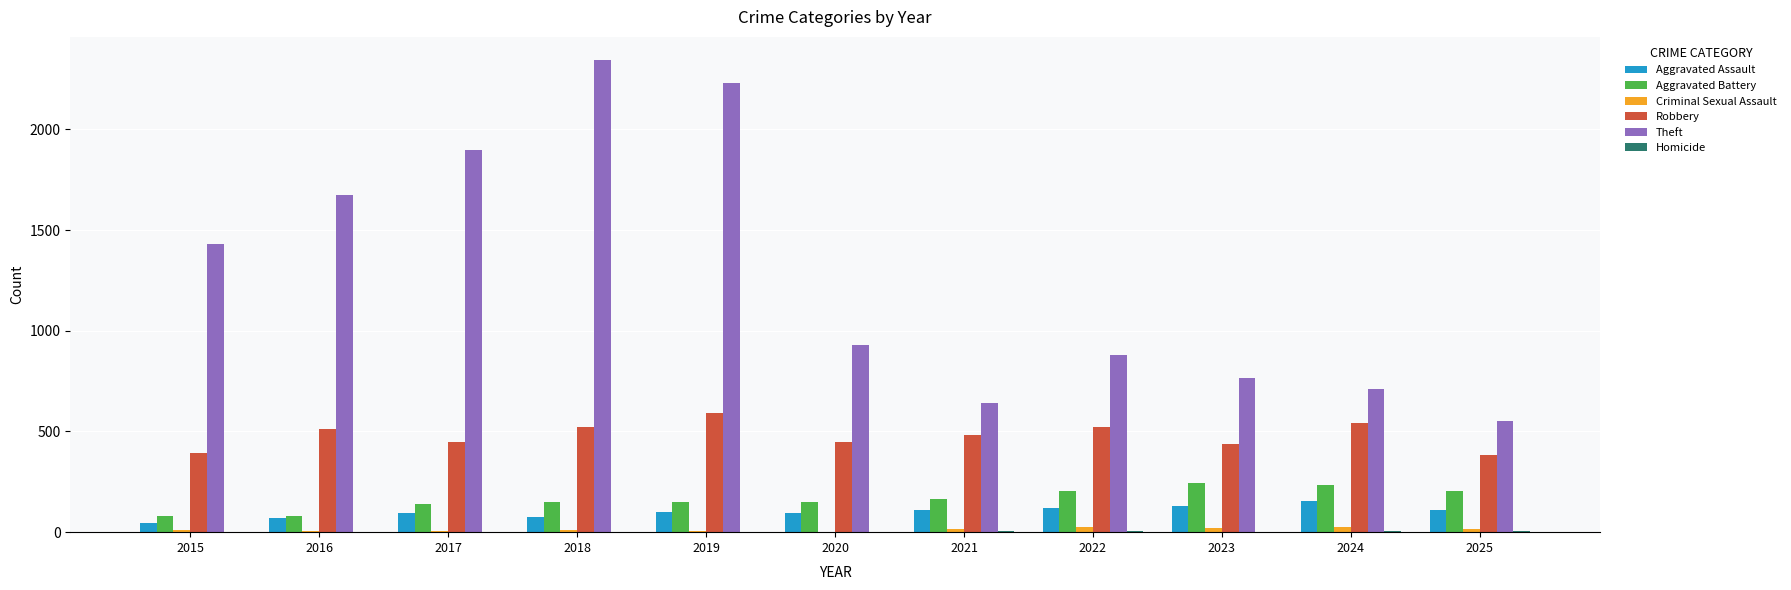

What is the total value across all series at 2024?

1669